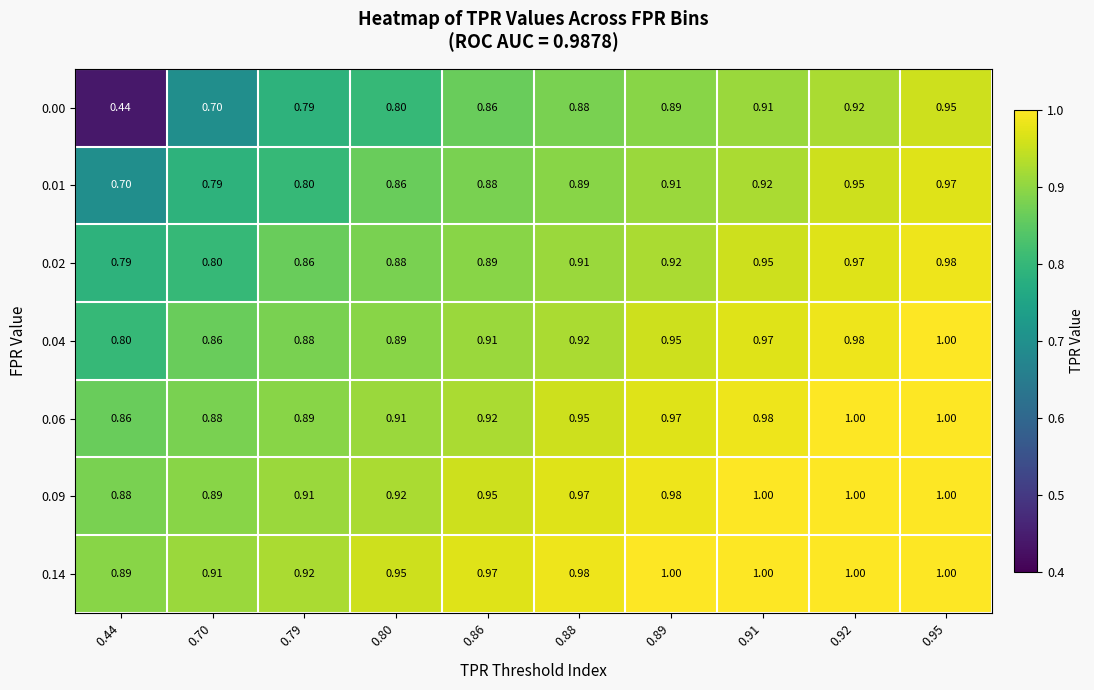

Is the value of 0.00 at 0.89 greater than the value of 0.01 at 0.79?

Yes